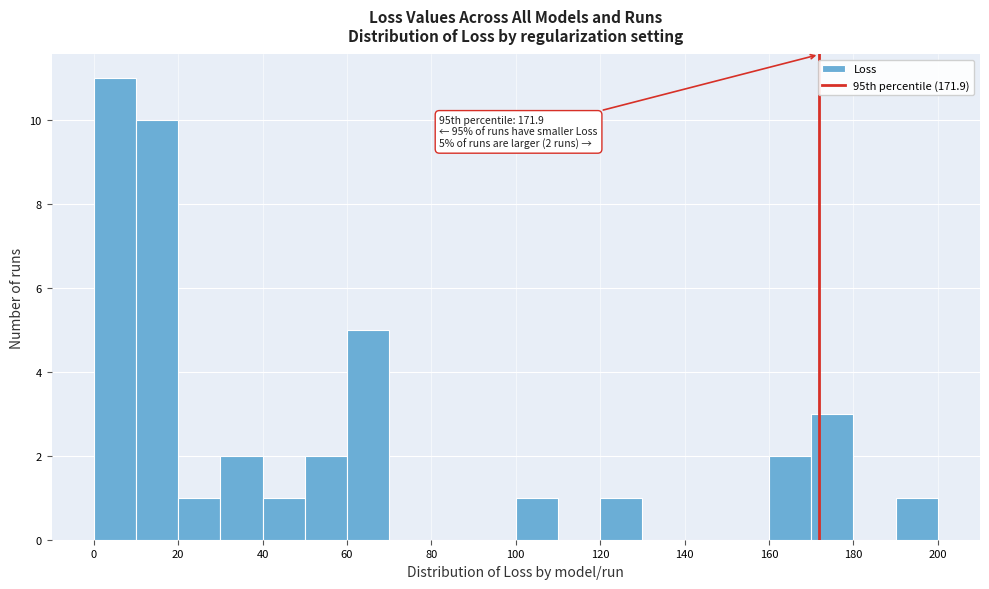

Over which range of the x-axis is the bar tallest?

0 to 10